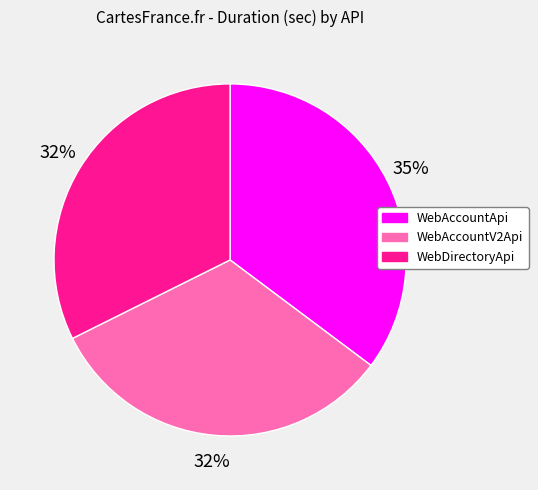

Which category has the biggest portion of the pie?

WebAccountApi